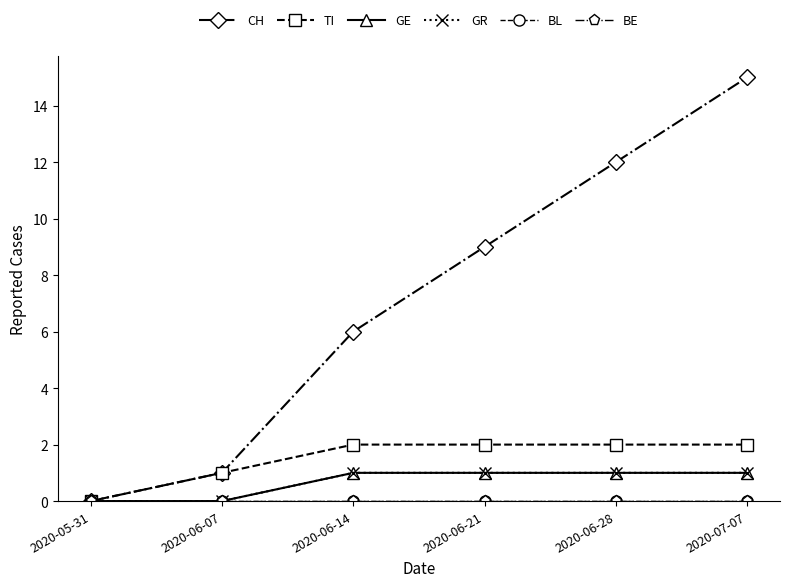

Does the chart have visible grid lines?

No